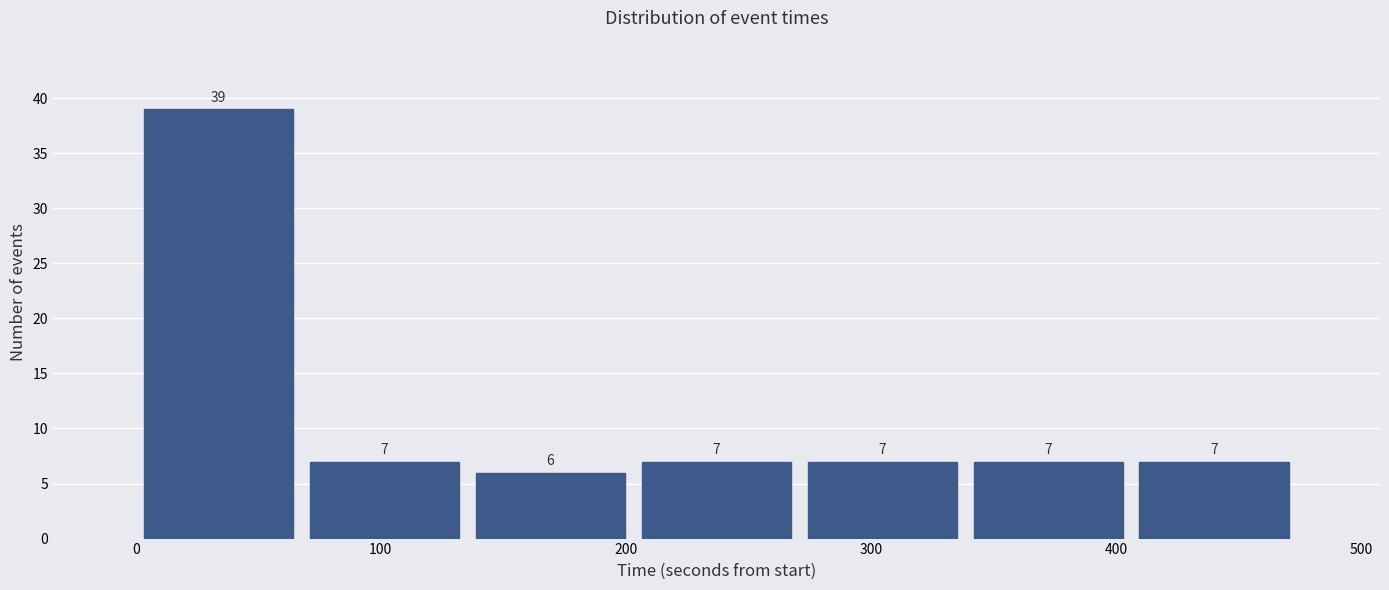

Reading left to right, list every bar in this chart as the range it spans on the x-axis followed by its height. The bar edges are not printed on the chart, so give them approximately, as read against the axis.

0 to 70: 39
70 to 140: 7
140 to 200: 6
200 to 270: 7
270 to 340: 7
340 to 410: 7
410 to 470: 7